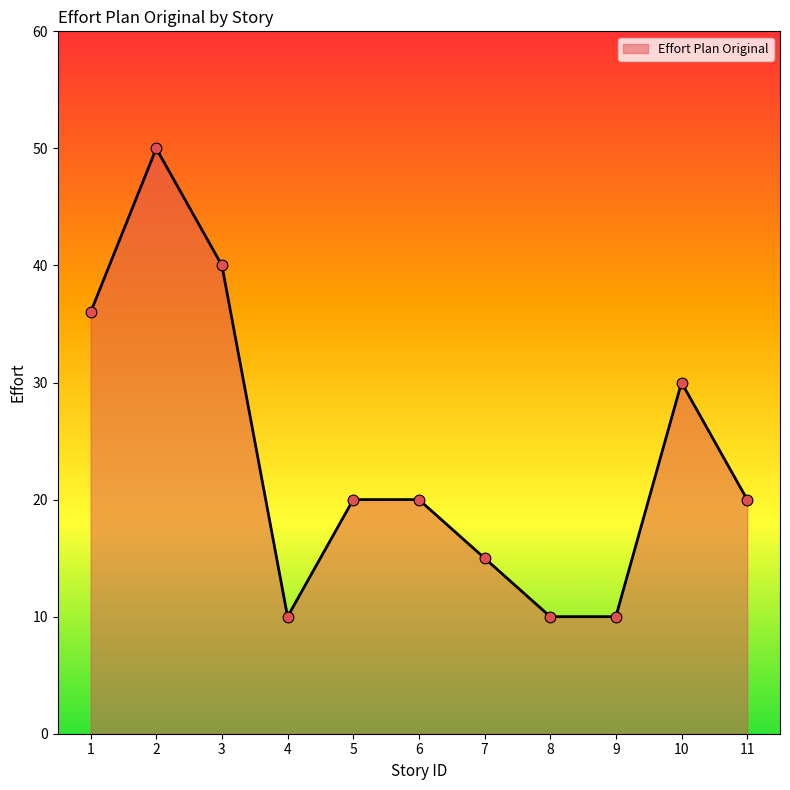

Approximately how many times larger is the value at 11 compared to 3?

0.5